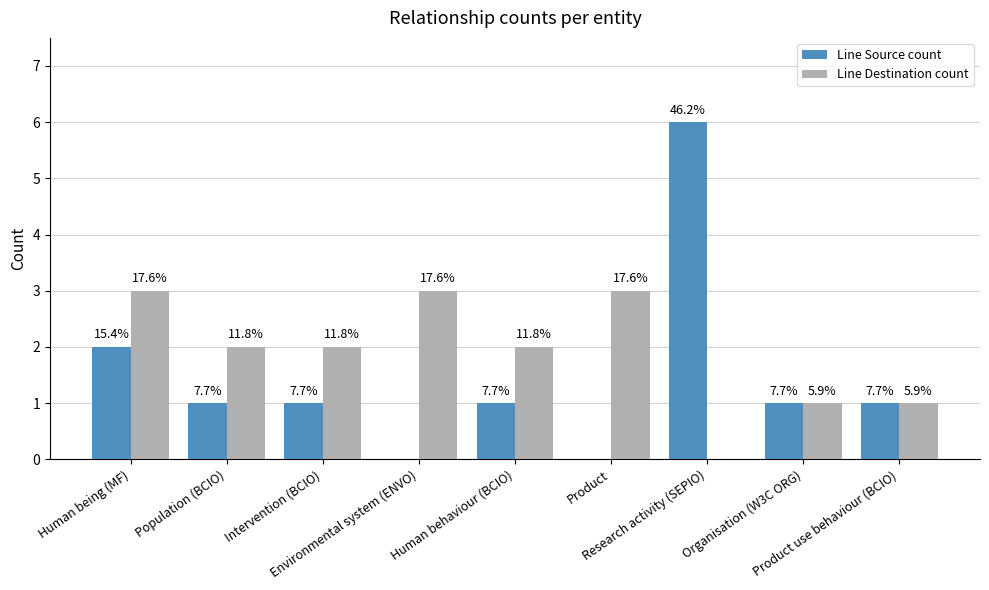

How many groups of bars are there?

9